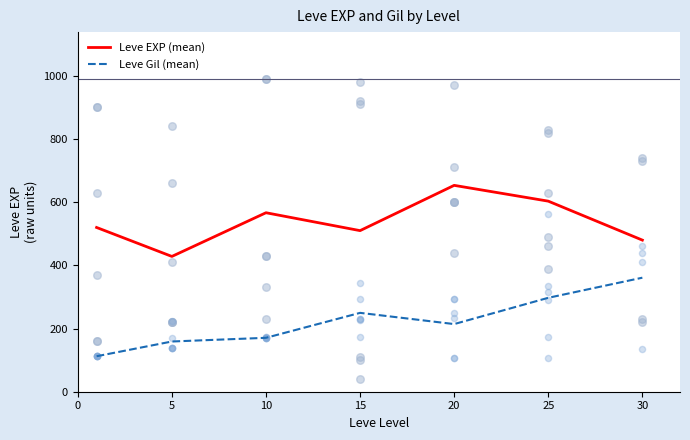

Which series has the largest total across all categories?

Leve EXP (mean)